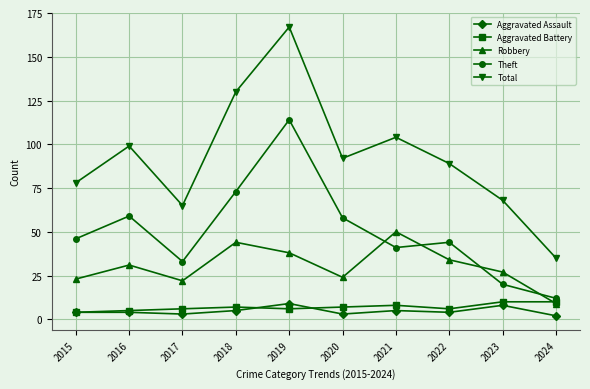

Count the Aggravated Battery values in the range 6 to 8.

6